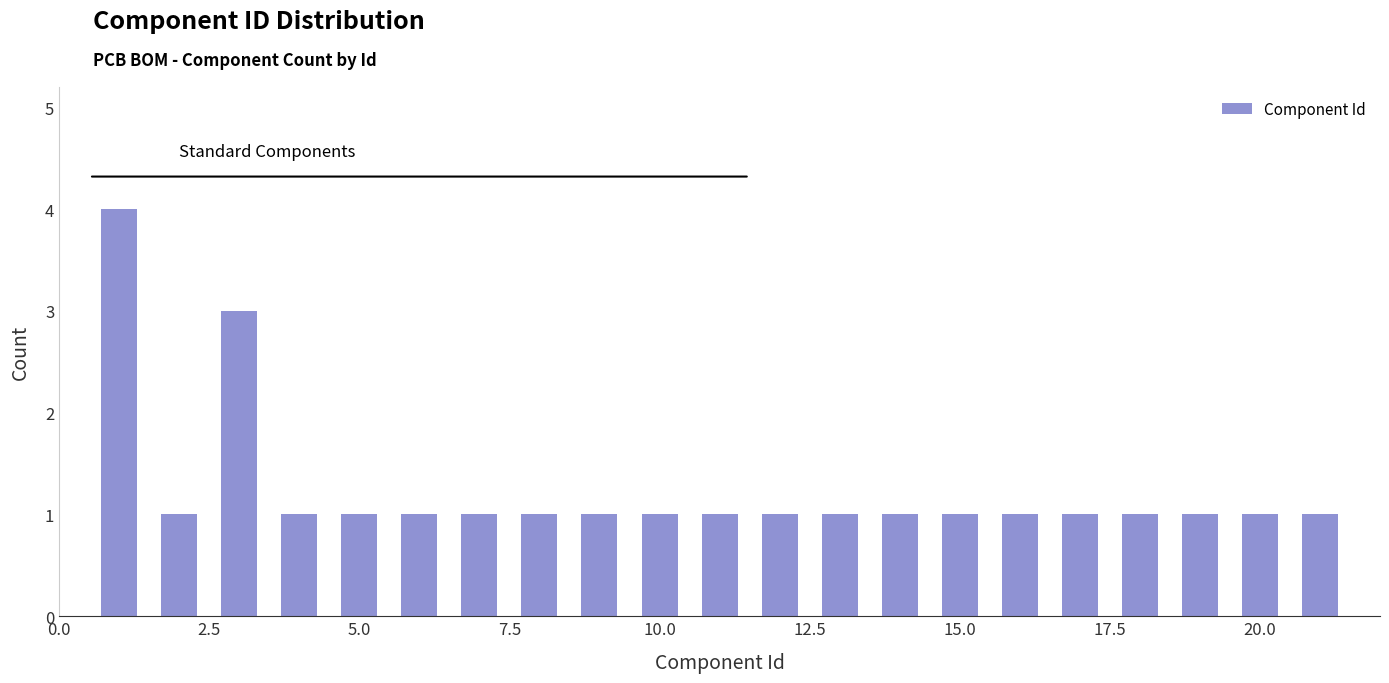

Read against the x-axis, roughly where is the centre of the tallest bar?

1.0